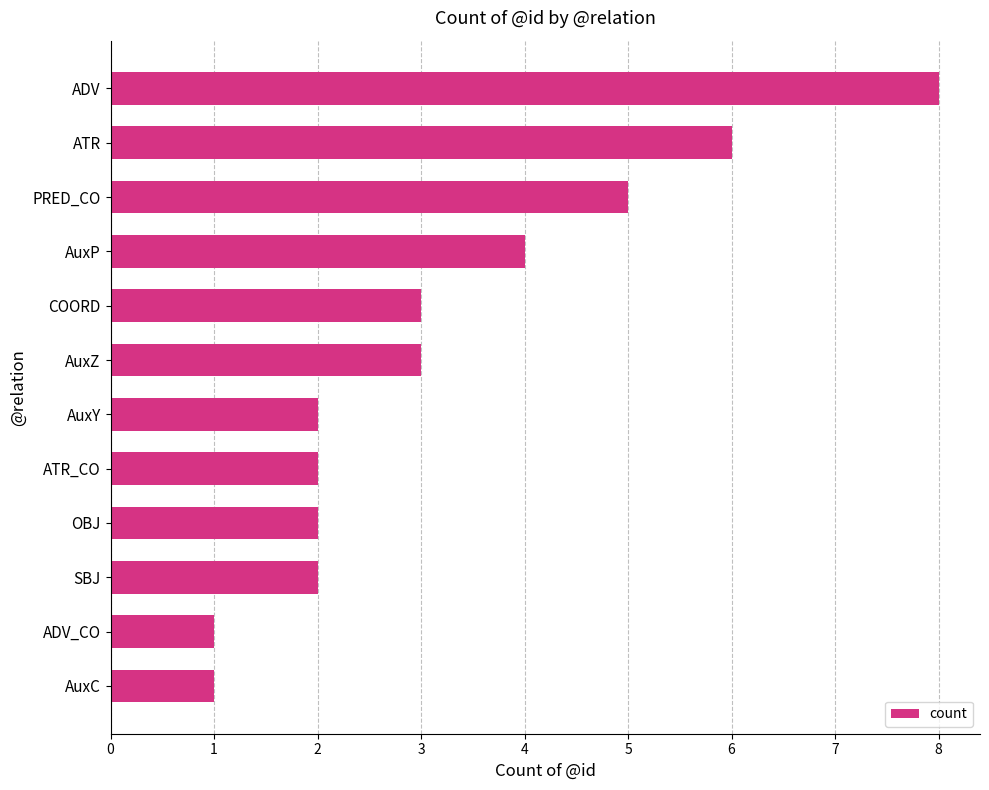

What is the sum of all values?

39